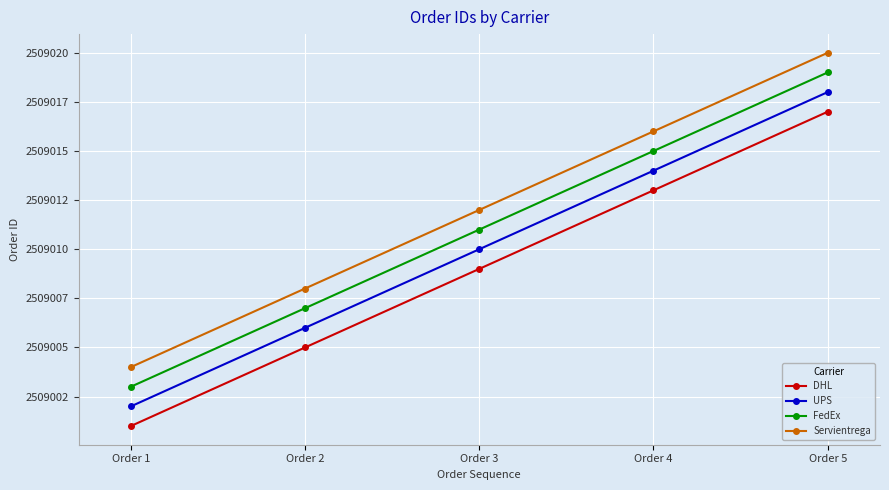

Reading left to right, list all the values displayed in this chart.

DHL: 2509001	2509005	2509009	2509013	2509017
UPS: 2509002	2509006	2509010	2509014	2509018
FedEx: 2509003	2509007	2509011	2509015	2509019
Servientrega: 2509004	2509008	2509012	2509016	2509020